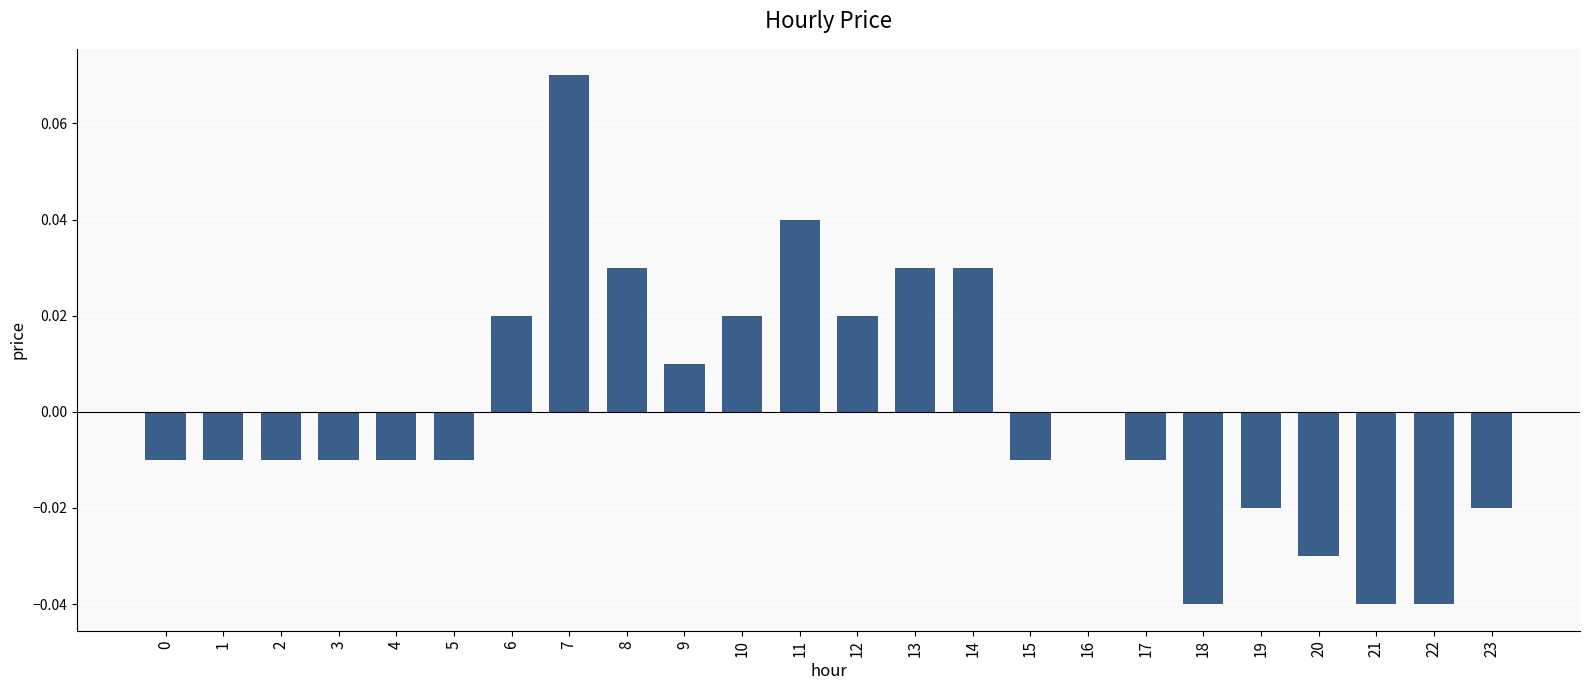

How many data points does each series have?

24